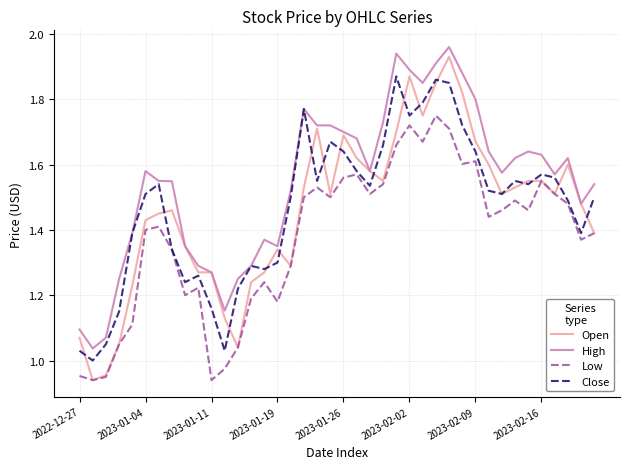

Which series has the widest spread of values?

Open